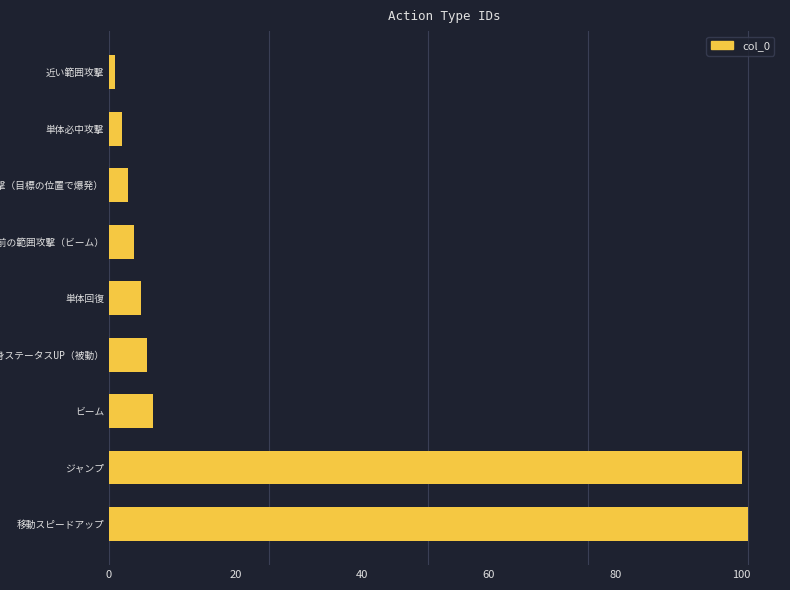

What is the greatest value displayed?

101